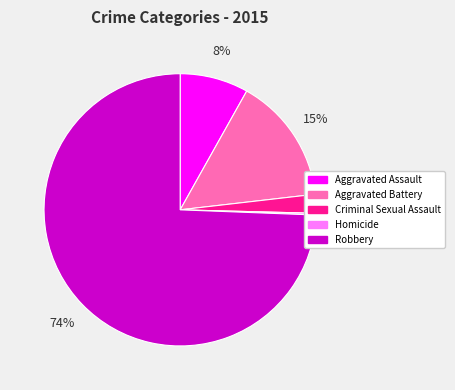

To the nearest percent, what is the average slice percentage?

20%